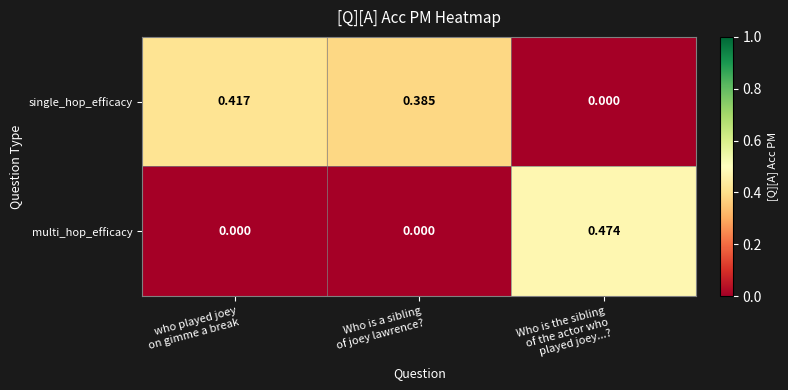

List the series in order of their overall mean, highest first.

single_hop_efficacy, multi_hop_efficacy